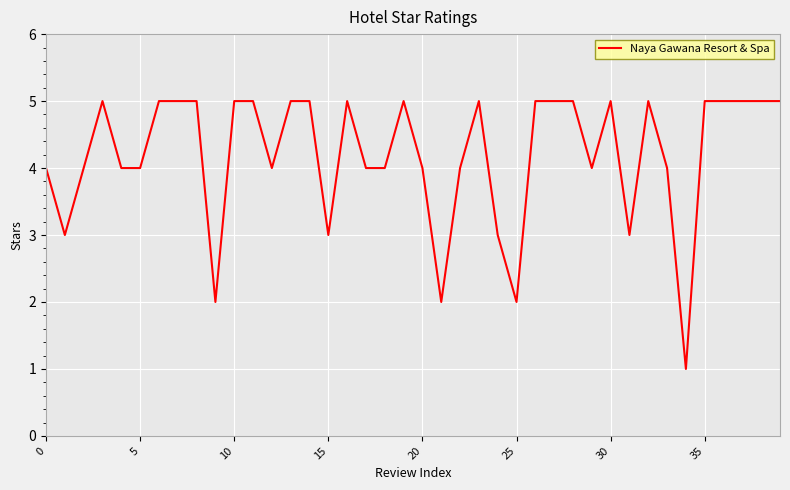

What is the difference between the maximum and minimum values?

4